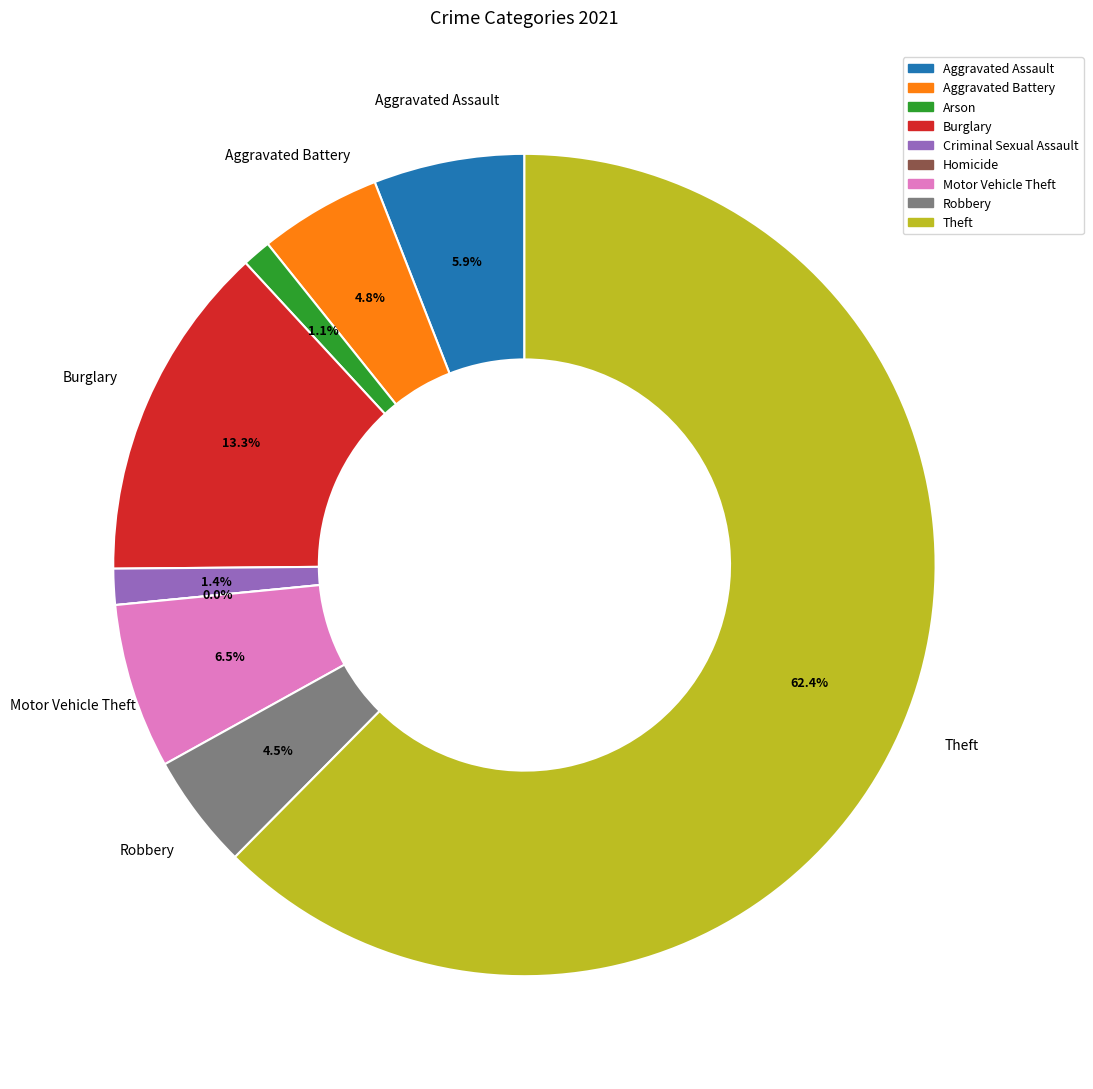

How many slices are in this pie chart?

9